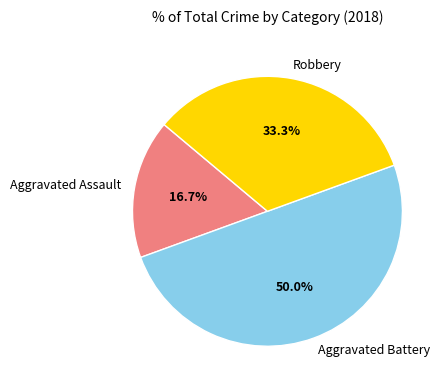

Is it true that Aggravated Battery is 50% of the pie?

True